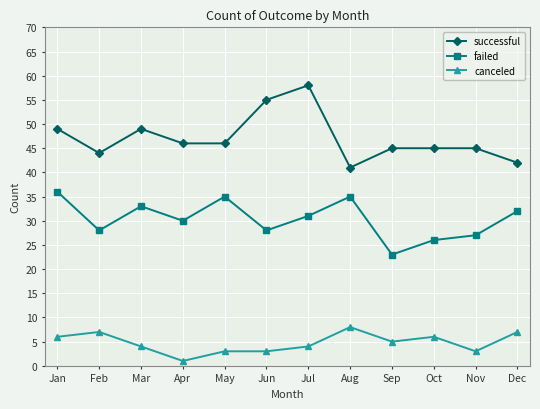

What is the greatest value displayed?

58